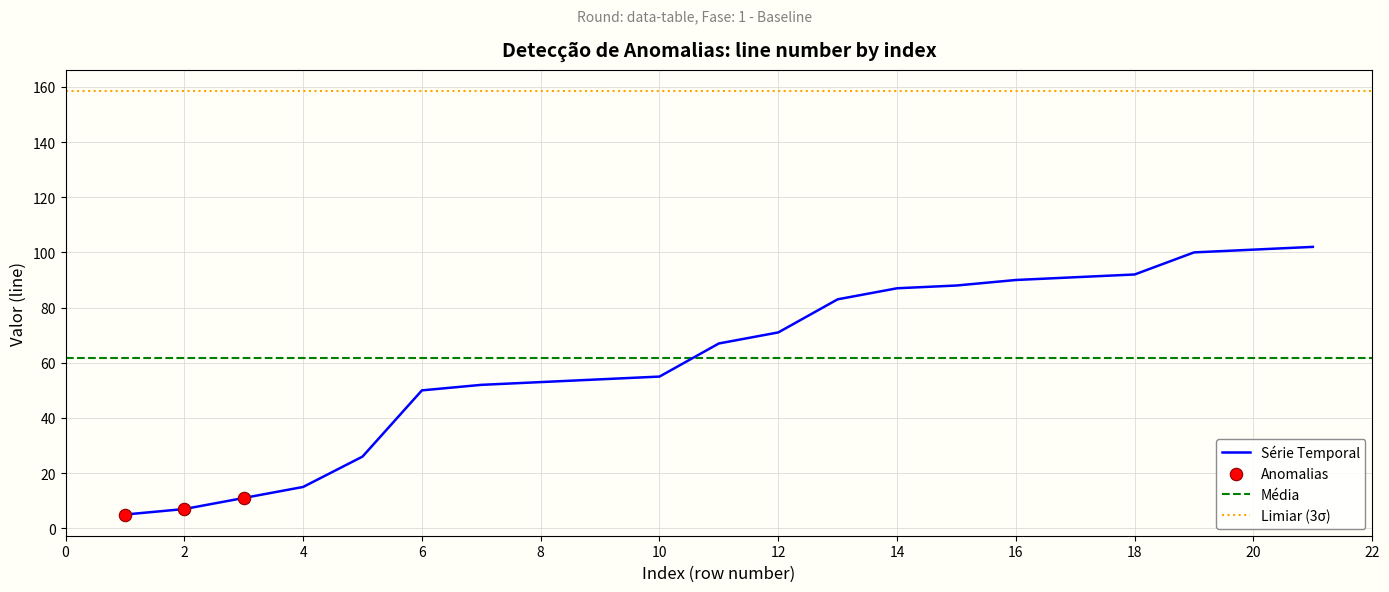

Approximately how many times larger is the value at 18 compared to 3?

8.4